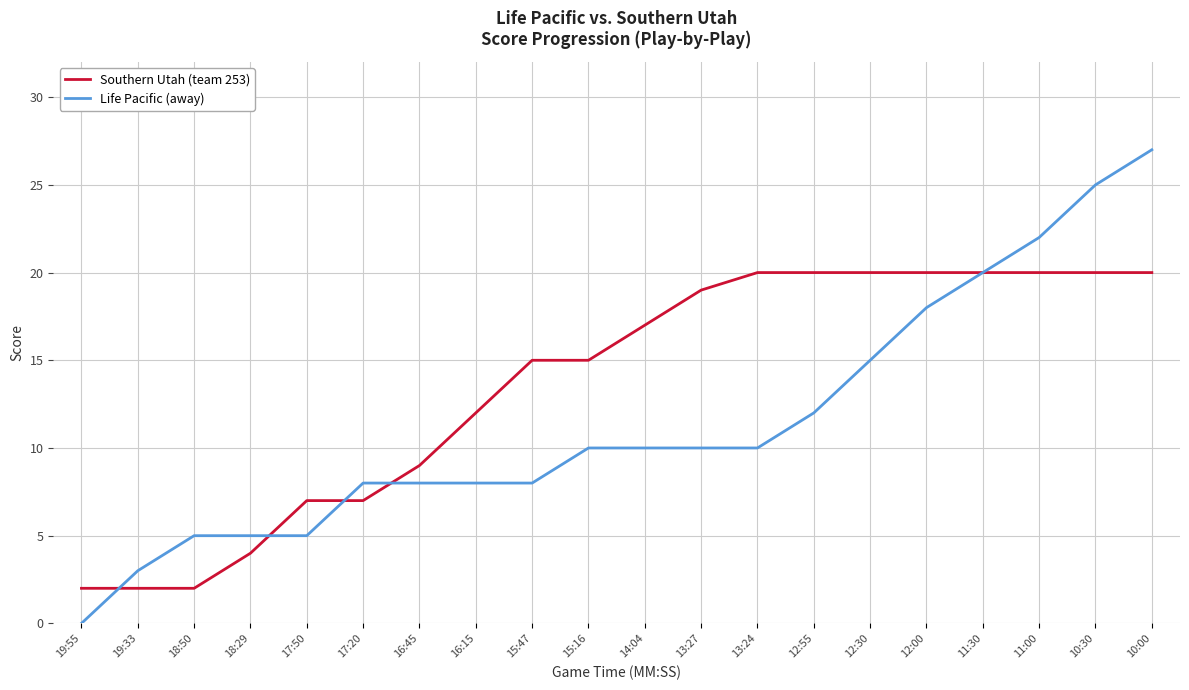

Which series has the widest spread of values?

Life Pacific (away)